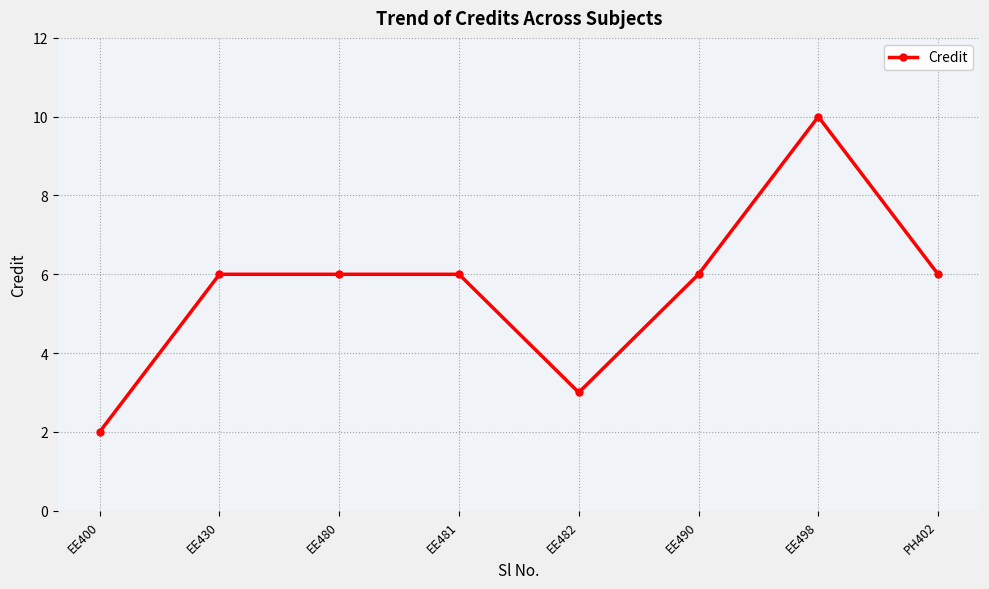

What is the value of the 5th point from the left?

3